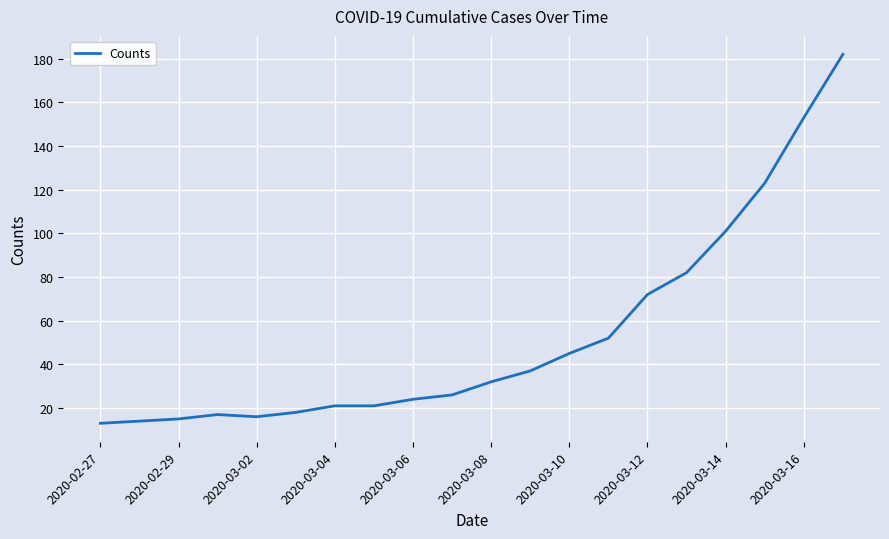

What is the average value?

53